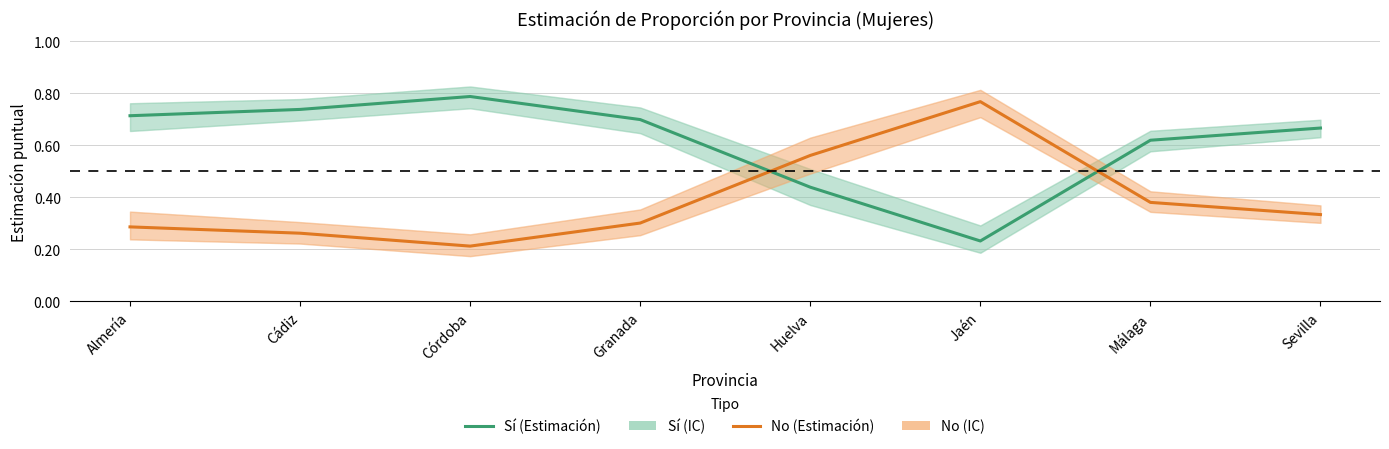

What is the average value of the No (Estimación) series?

0.4